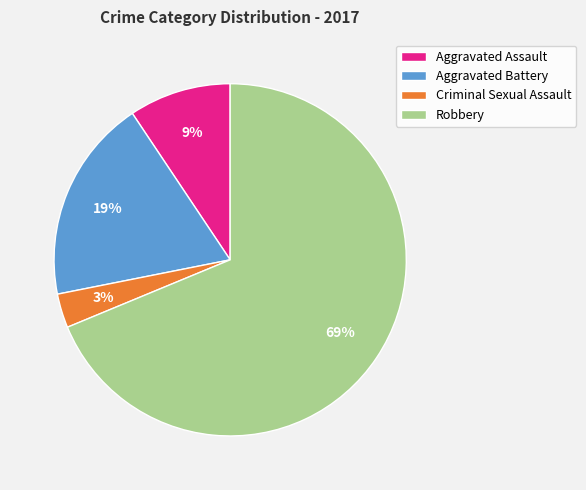

The Criminal Sexual Assault slice represents 3% of the pie. True or false?

True